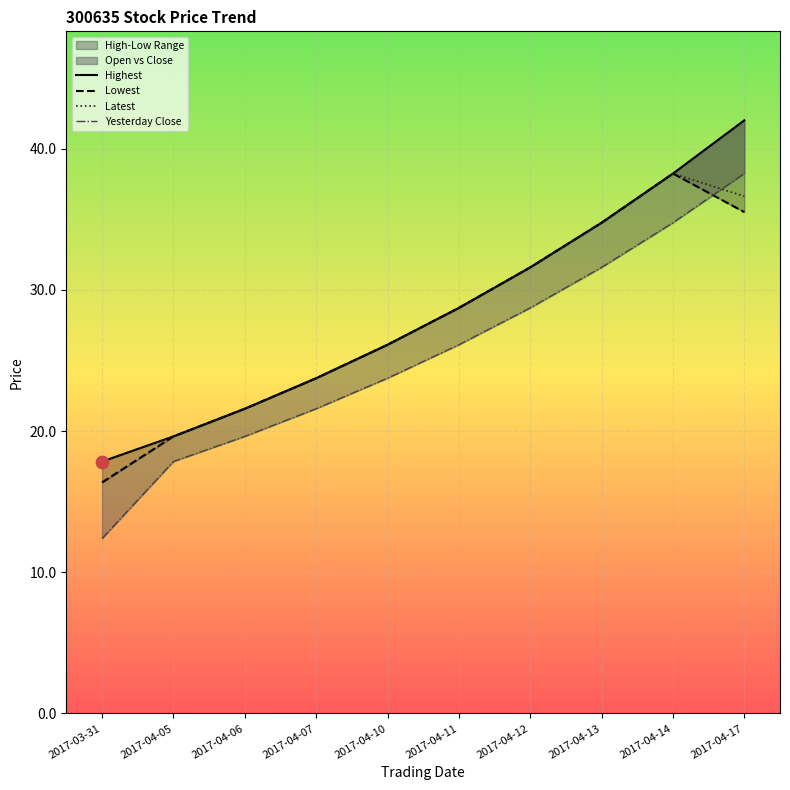

At which category is the sum across all series the highest?

2017-04-17